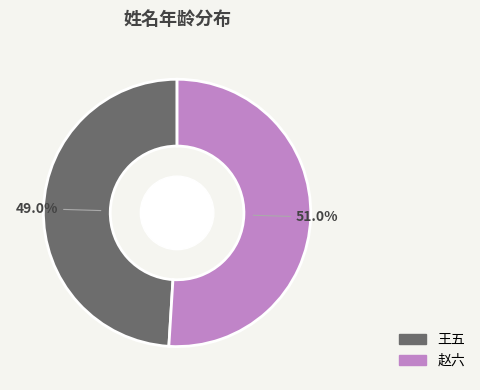

What percentage is the 赵六 slice, to the nearest percent?

51%